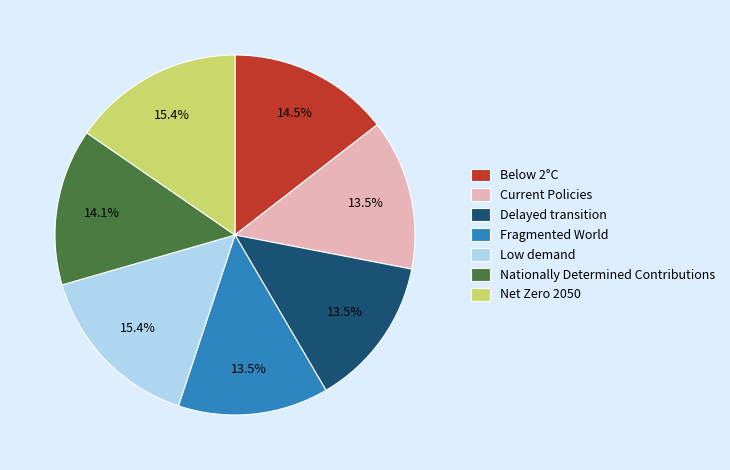

Is there any slice that represents more than half of the pie?

No